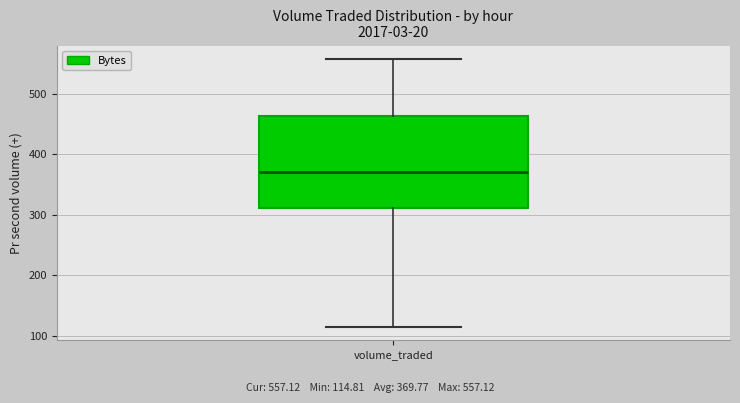

Read this box plot against the y-axis: the position of the median line, the range covered by the box, and the ends of both whiskers. The values are not printed on the chart, so give them approximately, as read against the axis.

median 370, box 310 to 460, whiskers 110 to 560